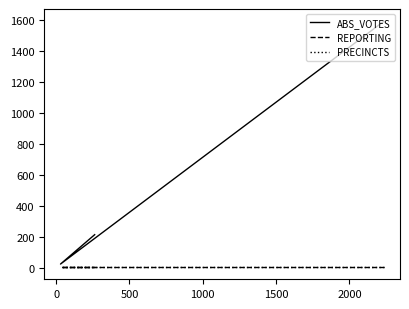

The value of ABS_VOTES at 500 is 301. True or false?

False